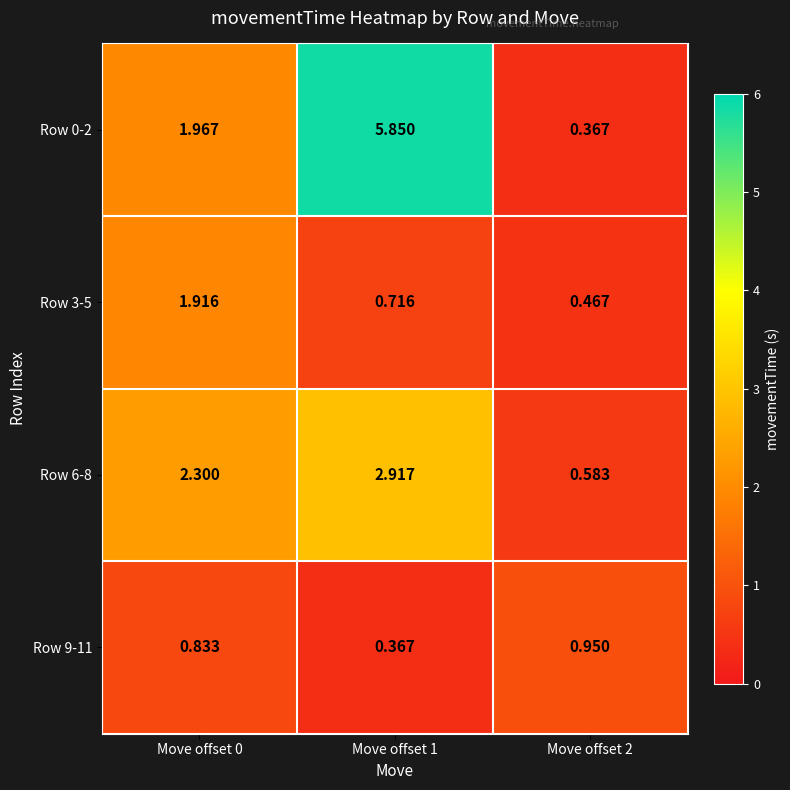

At how many categories does at least one series exceed 0?

3